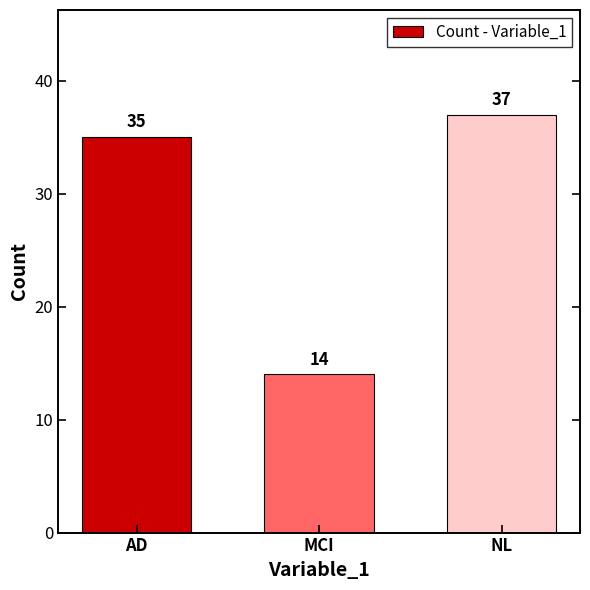

Which has a higher value, NL or AD?

NL